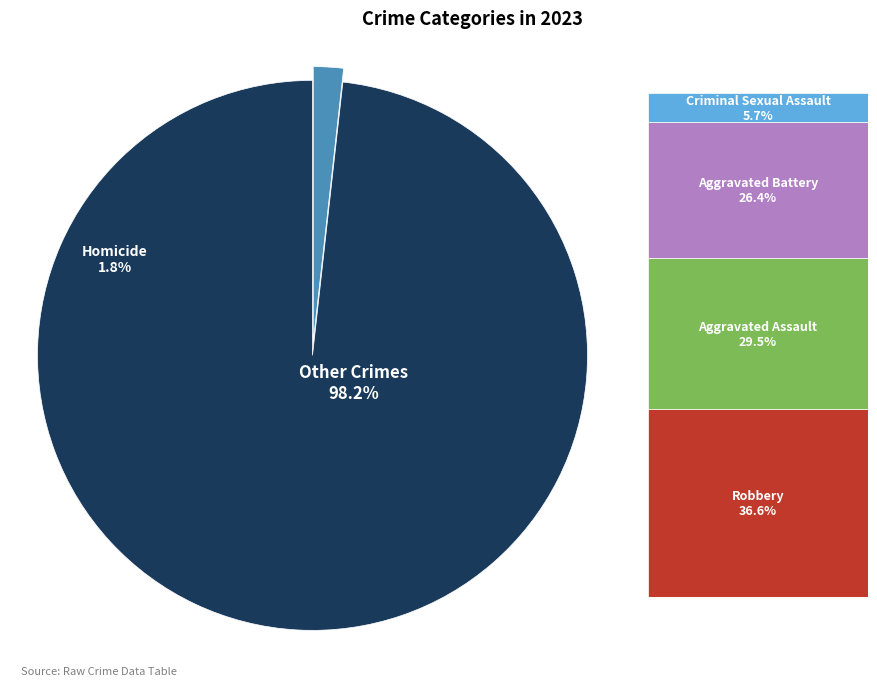

Is there any slice that represents more than half of the pie?

No